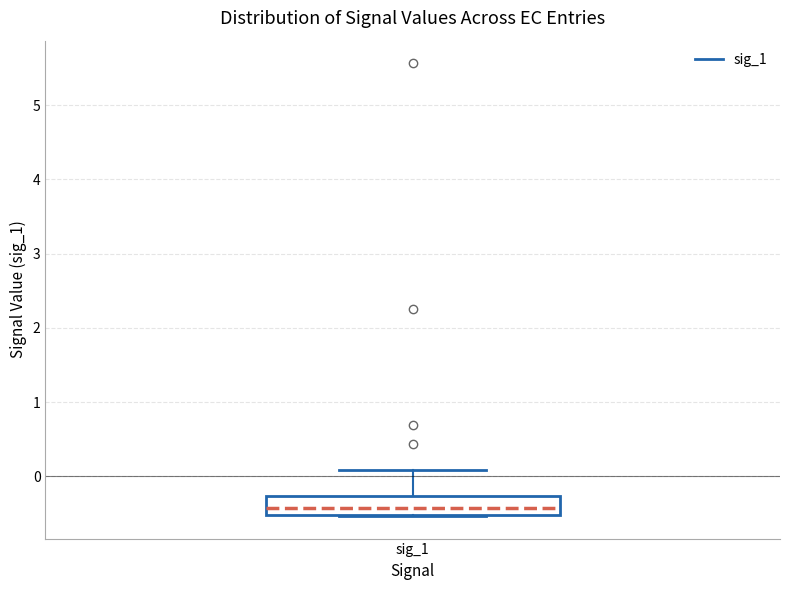

Where does the upper whisker of the box for sig_1 end on the y-axis? The values are not printed on the chart, so give them approximately, as read against the axis.

0.1